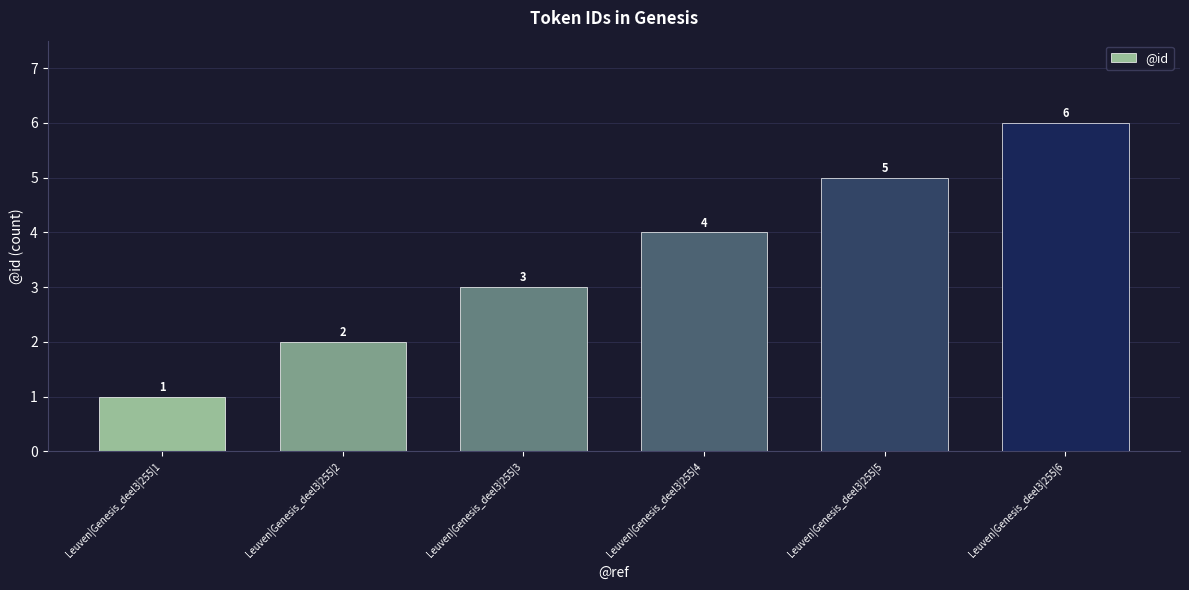

Approximately how many times larger is the value at Leuven|Genesis_deel3|255|5 compared to Leuven|Genesis_deel3|255|3?

1.7